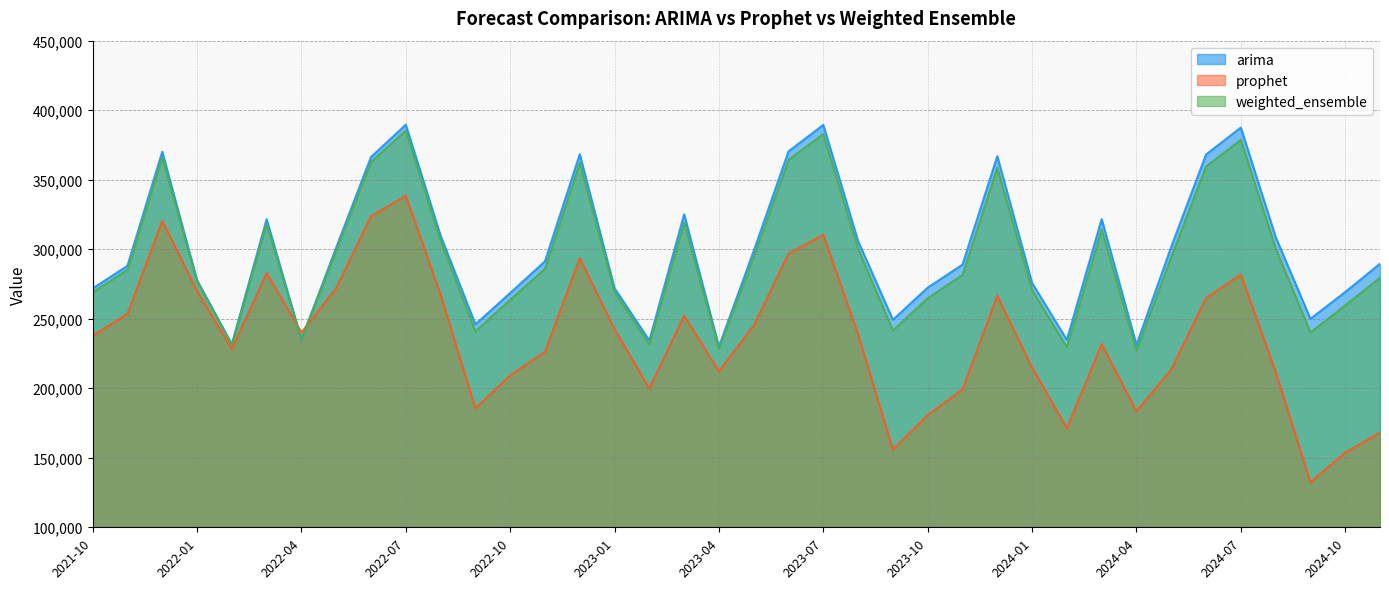

Which category has the highest value across all series?

2022-07